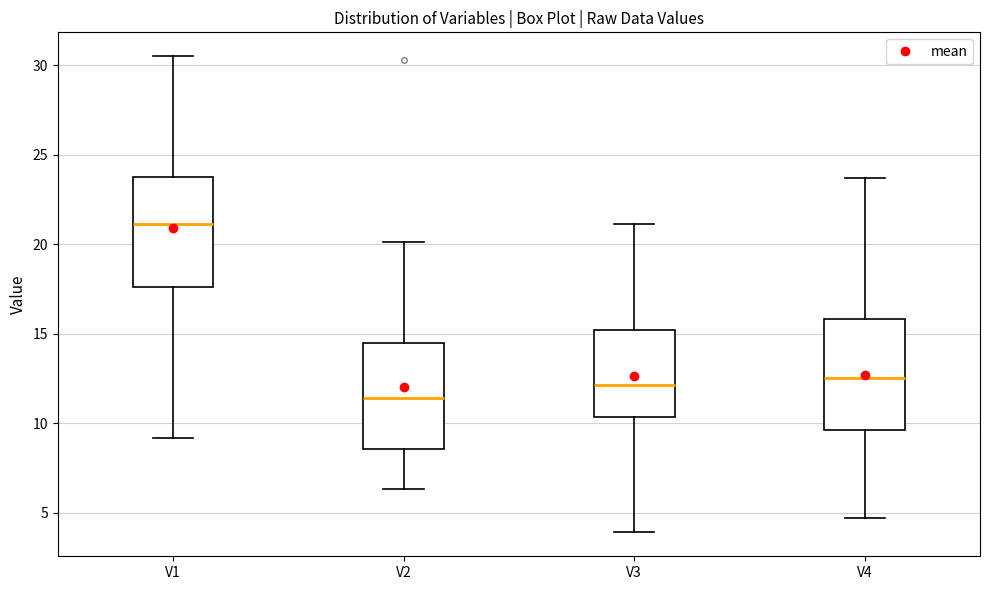

Where does the median line of the box for V4 sit on the y-axis? The values are not printed on the chart, so give them approximately, as read against the axis.

12.5